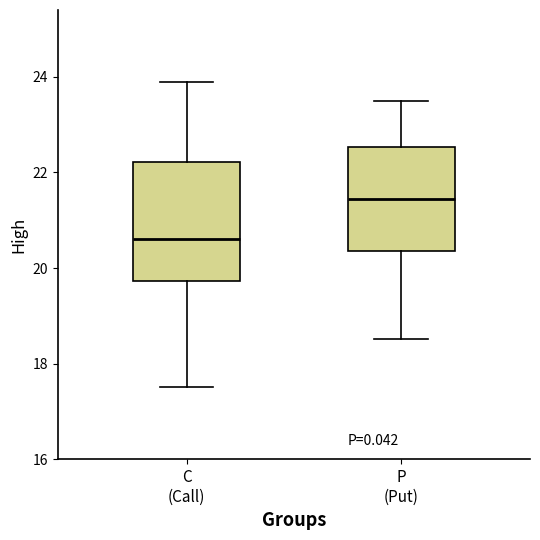

Where is the lower edge of the box for P (Put) on the y-axis? The values are not printed on the chart, so give them approximately, as read against the axis.

20.4